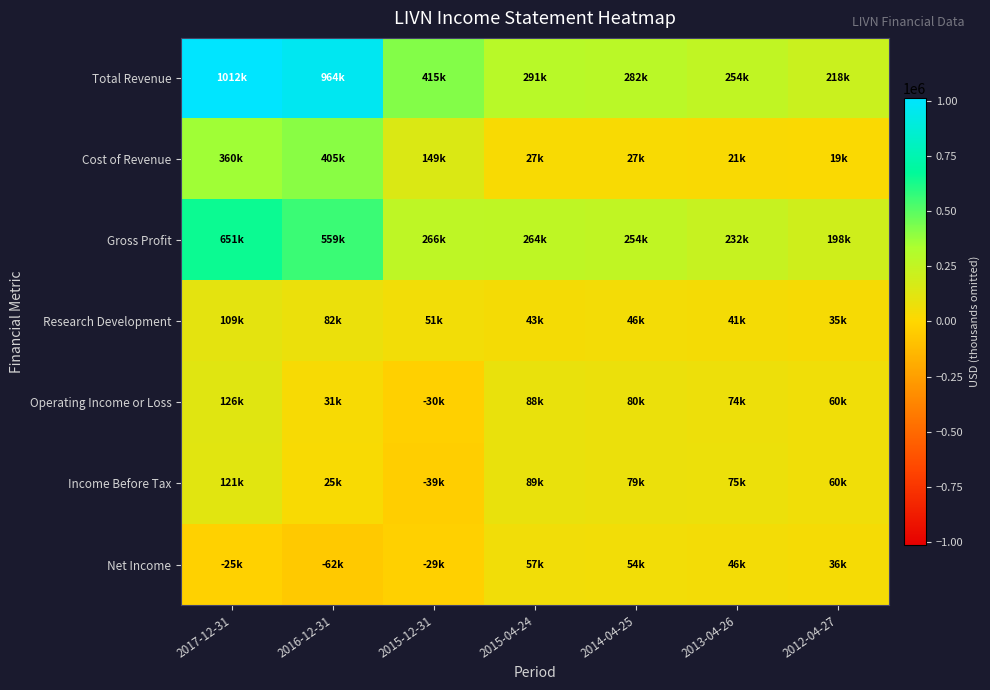

Reading right to left, transcribe all the data shown in this chart.

Total Revenue: 2012-04-27=218500	2013-04-26=254300	2014-04-25=282000	2015-04-24=291600	2015-12-31=415700	2016-12-31=964900	2017-12-31=1012300
Cost of Revenue: 2012-04-27=19700	2013-04-26=21900	2014-04-25=27400	2015-04-24=27300	2015-12-31=149200	2016-12-31=405400	2017-12-31=360700
Gross Profit: 2012-04-27=198800	2013-04-26=232400	2014-04-25=254700	2015-04-24=264200	2015-12-31=266500	2016-12-31=559500	2017-12-31=651600
Research Development: 2012-04-27=35300	2013-04-26=41600	2014-04-25=46600	2015-04-24=43300	2015-12-31=51900	2016-12-31=82500	2017-12-31=109700
Operating Income or Loss: 2012-04-27=60900	2013-04-26=74300	2014-04-25=80000	2015-04-24=88700	2015-12-31=-30600	2016-12-31=31400	2017-12-31=126500
Income Before Tax: 2012-04-27=60400	2013-04-26=75300	2014-04-25=79900	2015-04-24=89300	2015-12-31=-39300	2016-12-31=25700	2017-12-31=121100
Net Income: 2012-04-27=36100	2013-04-26=46400	2014-04-25=54900	2015-04-24=57800	2015-12-31=-29600	2016-12-31=-62800	2017-12-31=-25100